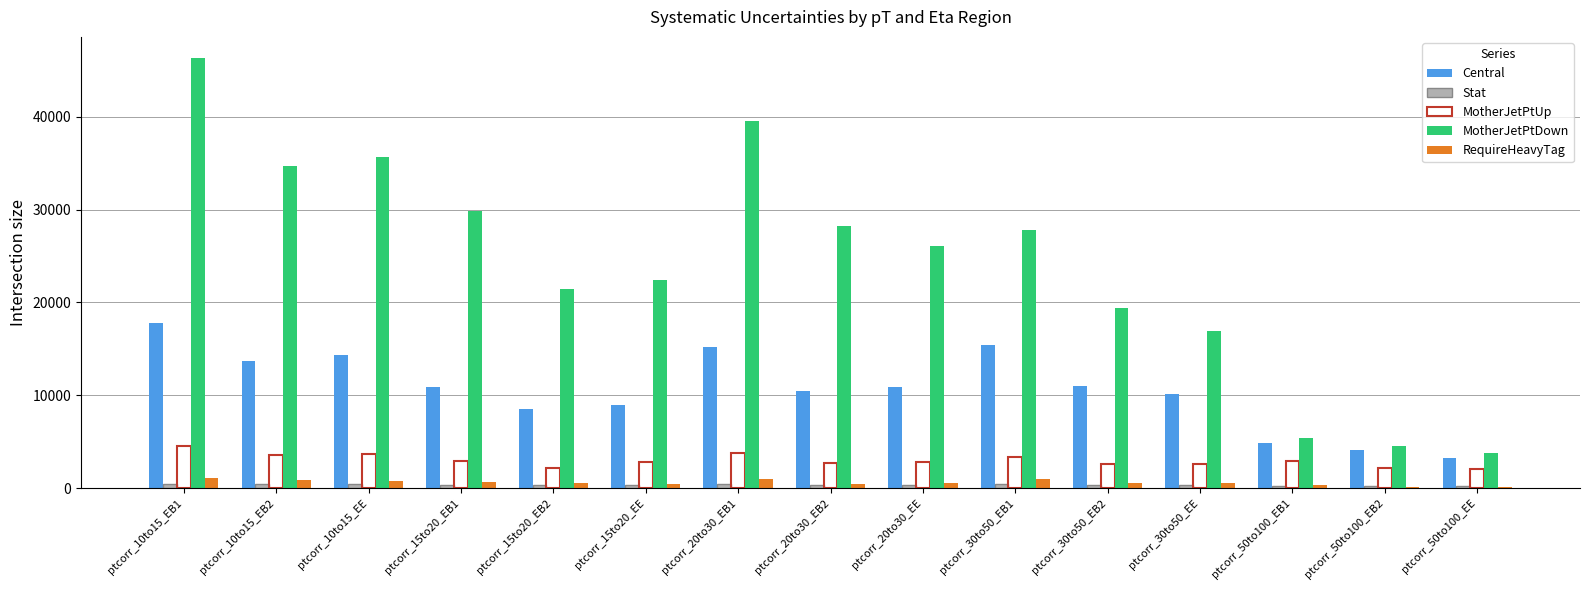

Which category has the highest value across all series?

ptcorr_10to15_EB1